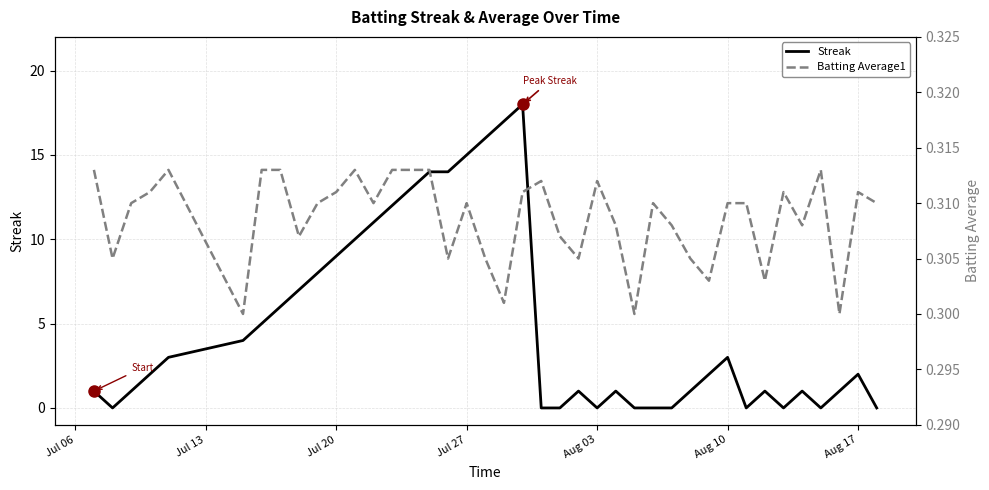

What is the highest value of the Streak series?

18